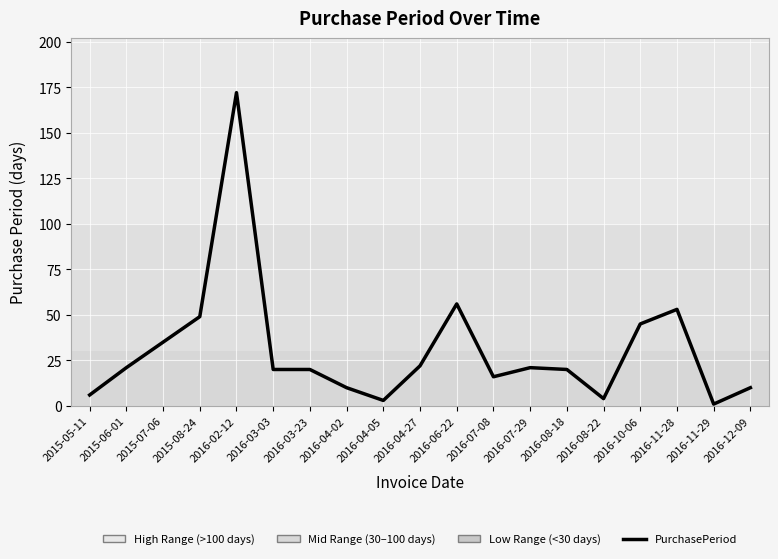

What position from the right is 2016-02-12?

15